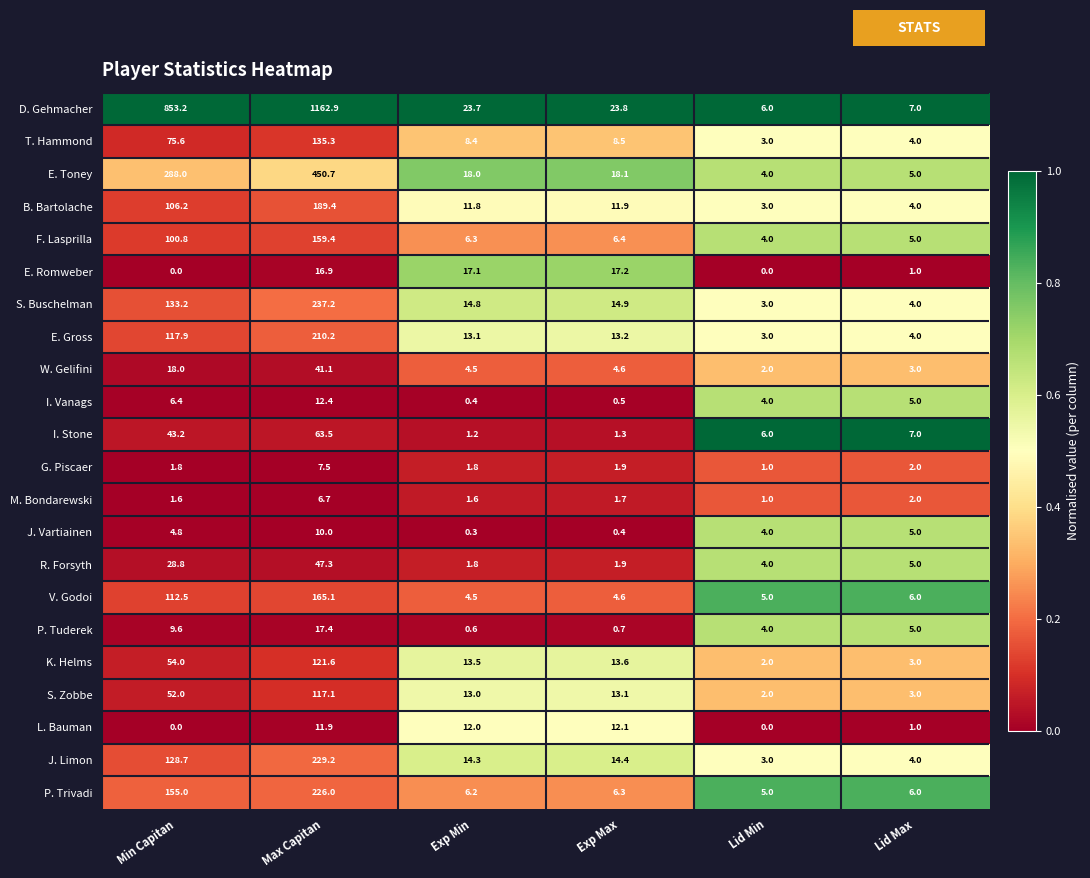

At which label is E. Gross closest to 106?

Min Capitan